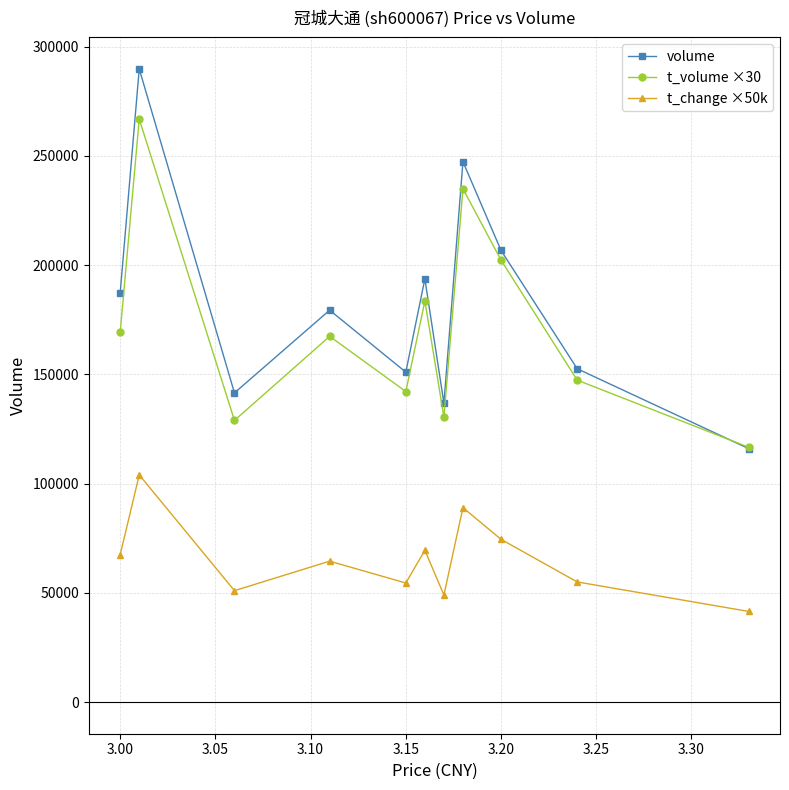

True or false: volume and t_change ×50k cross at least once.

False